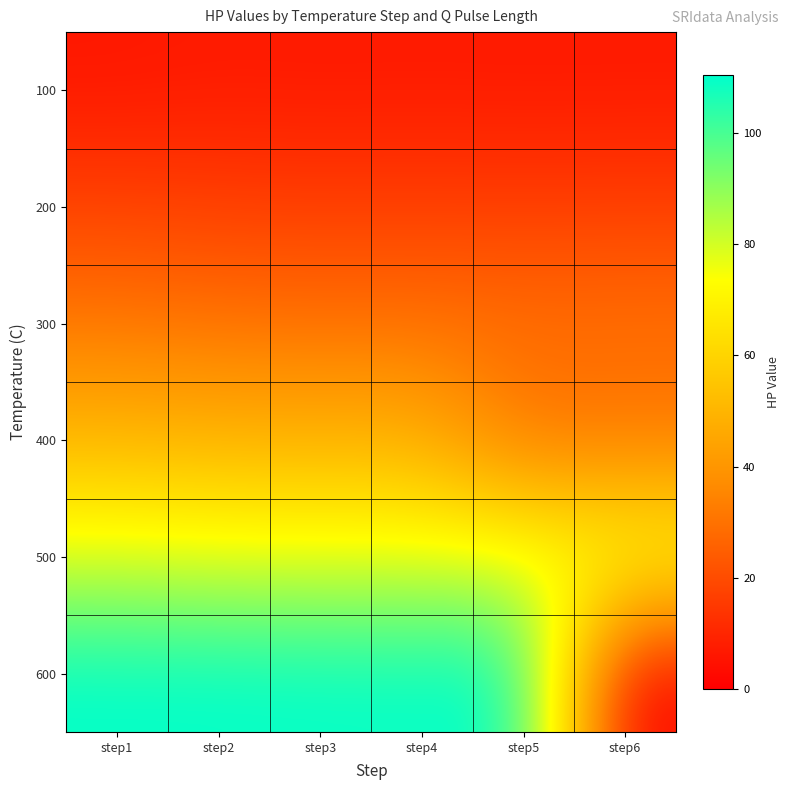

List the series in order of their peak value, highest first.

600, 500, 400, 300, 200, 100